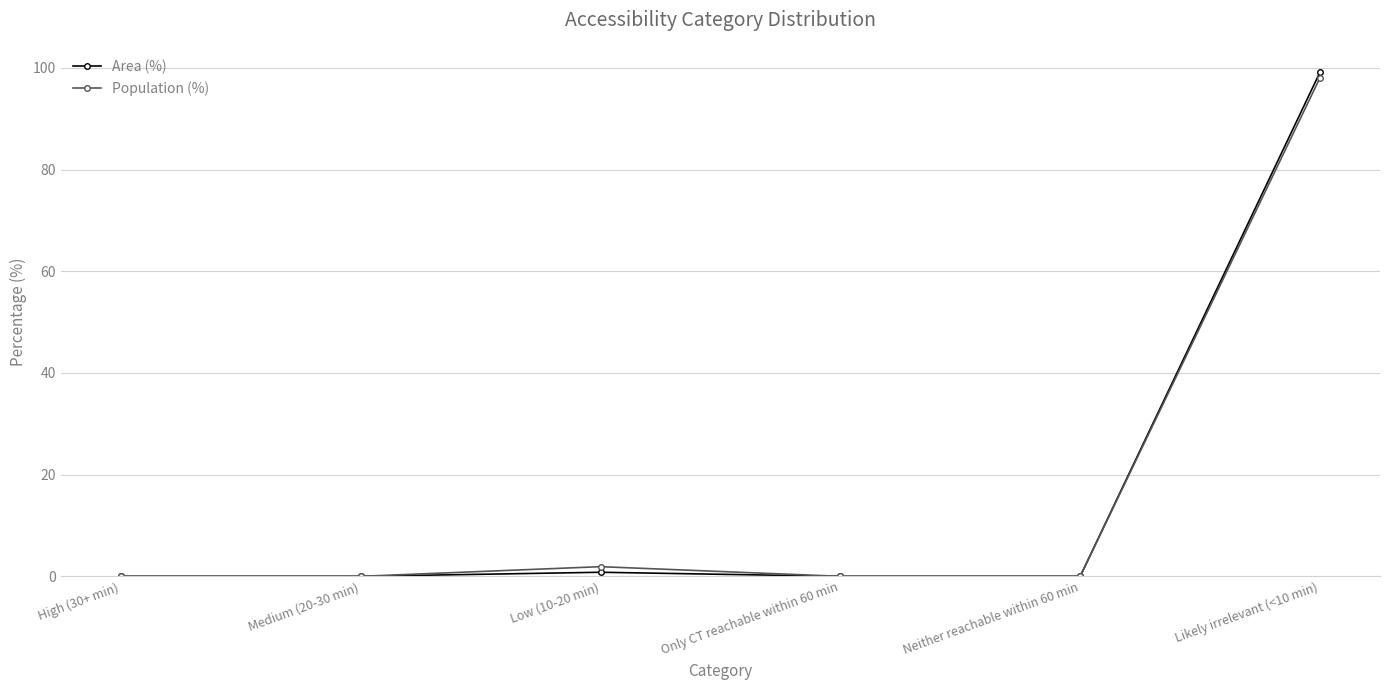

What is the label of the 2nd point from the left?

Medium (20-30 min)